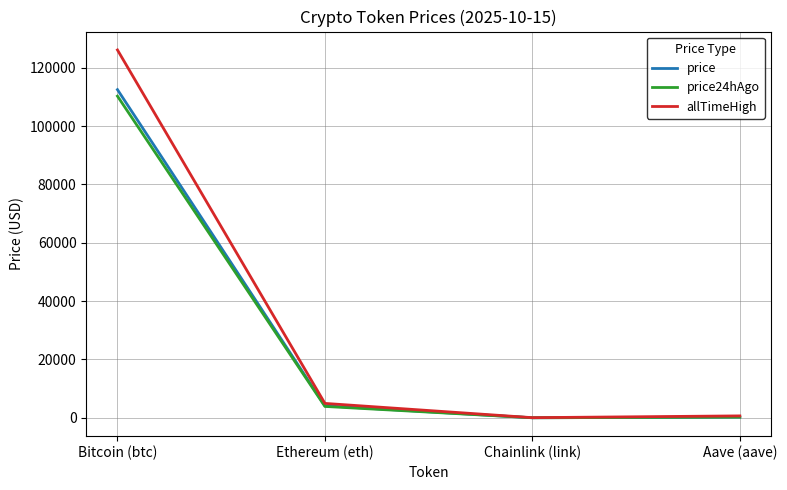

At which category does the chart reach its peak across all series?

Bitcoin (btc)